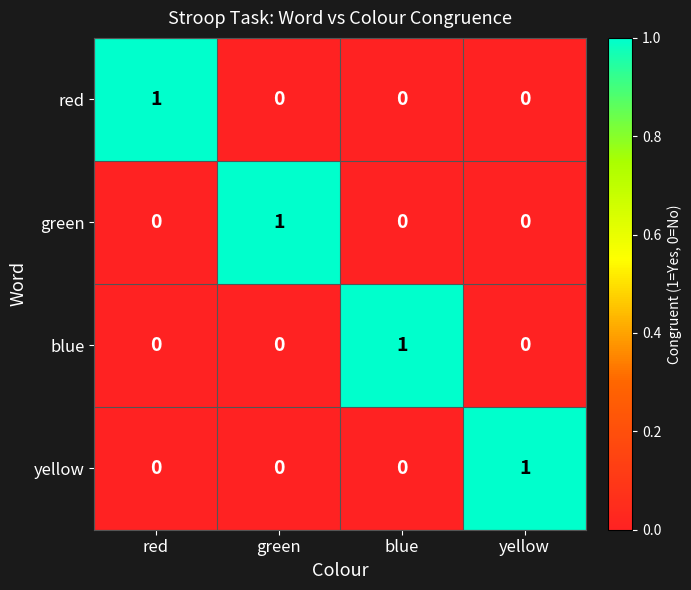

At how many categories does at least one series exceed 0?

4